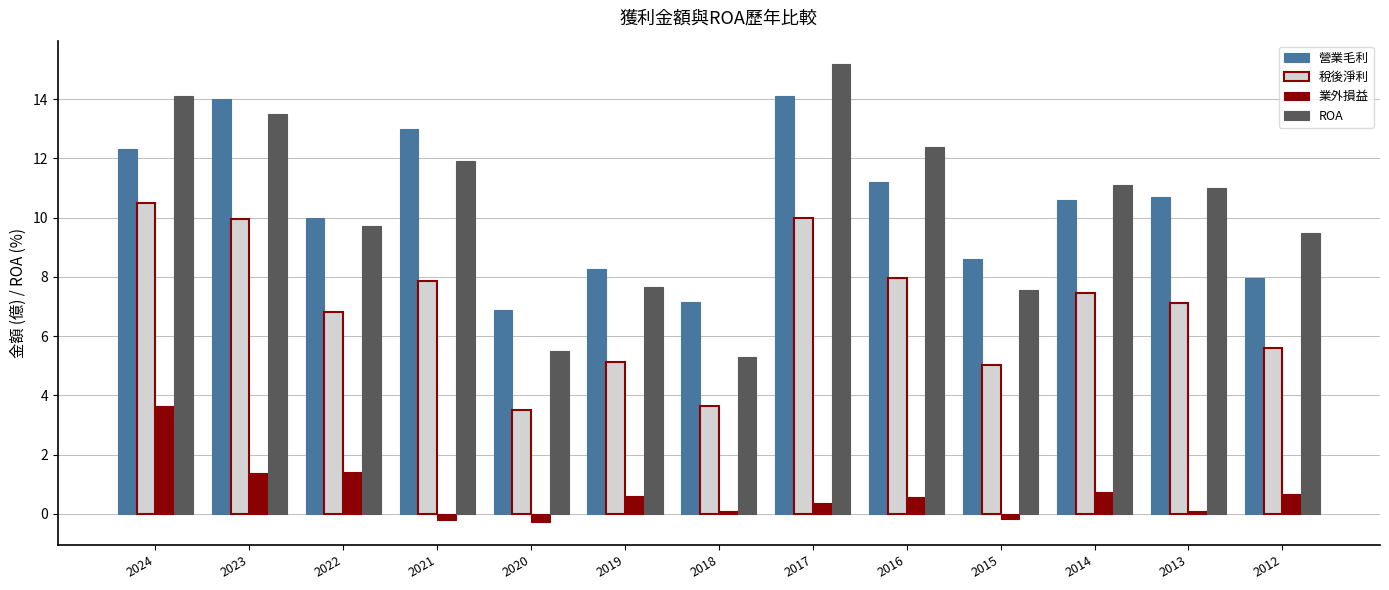

What is the highest value of the ROA series?

15.2